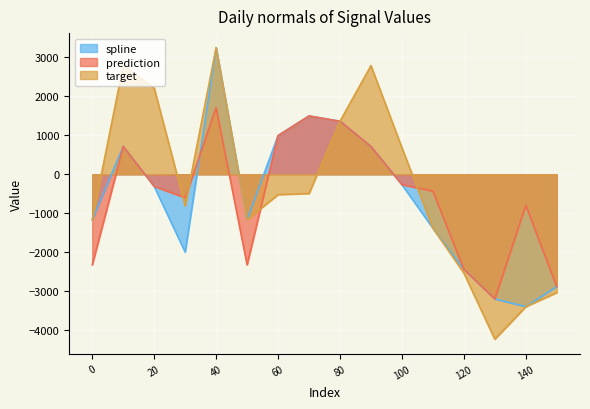

What is the total value across all series at 80?

4072.8